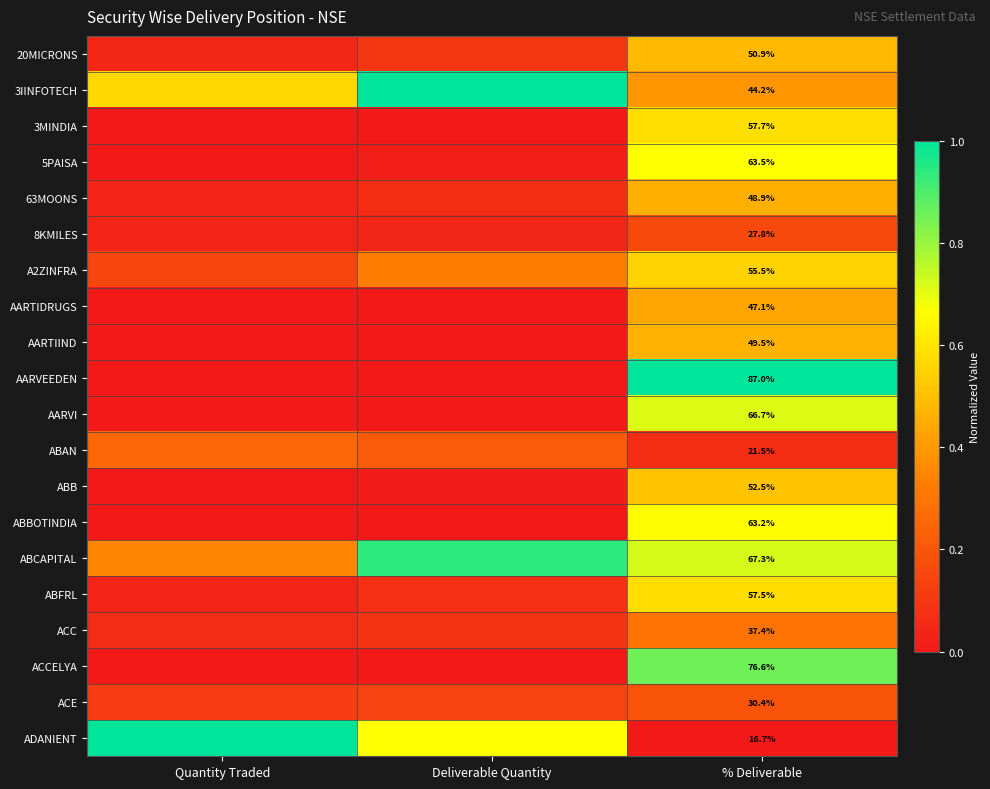

Is it true that AARVI equals 0.7 at % Deliverable?

True